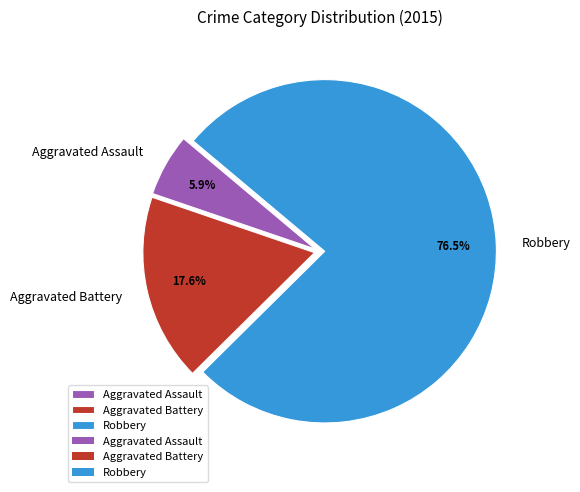

What is the largest slice in the pie chart?

Robbery